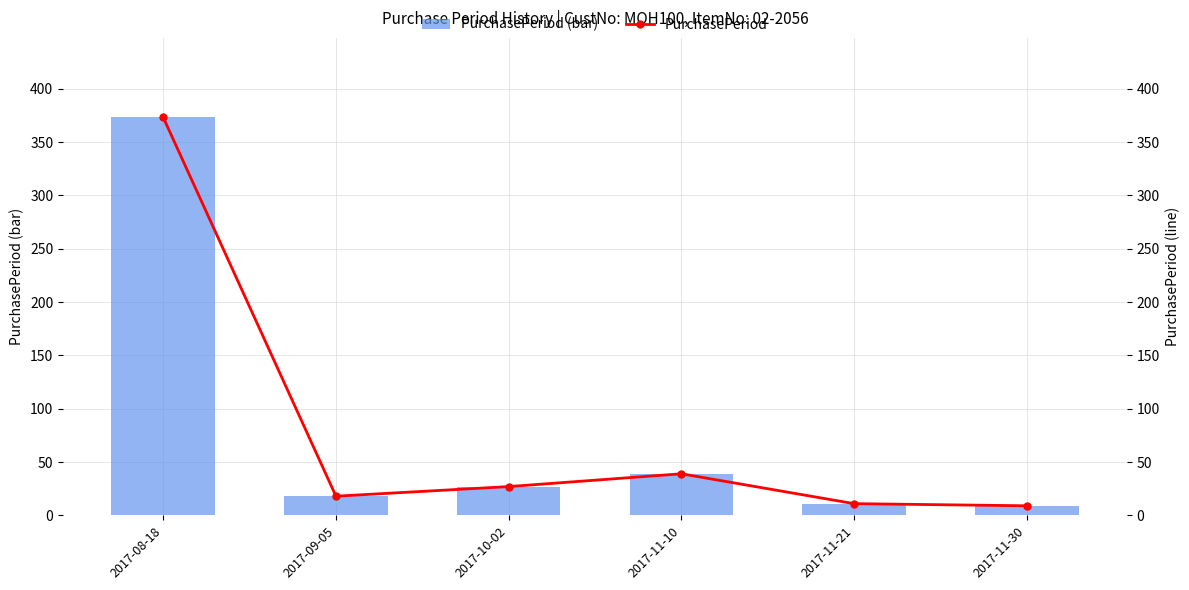

What is the sum of all PurchasePeriod values?

477